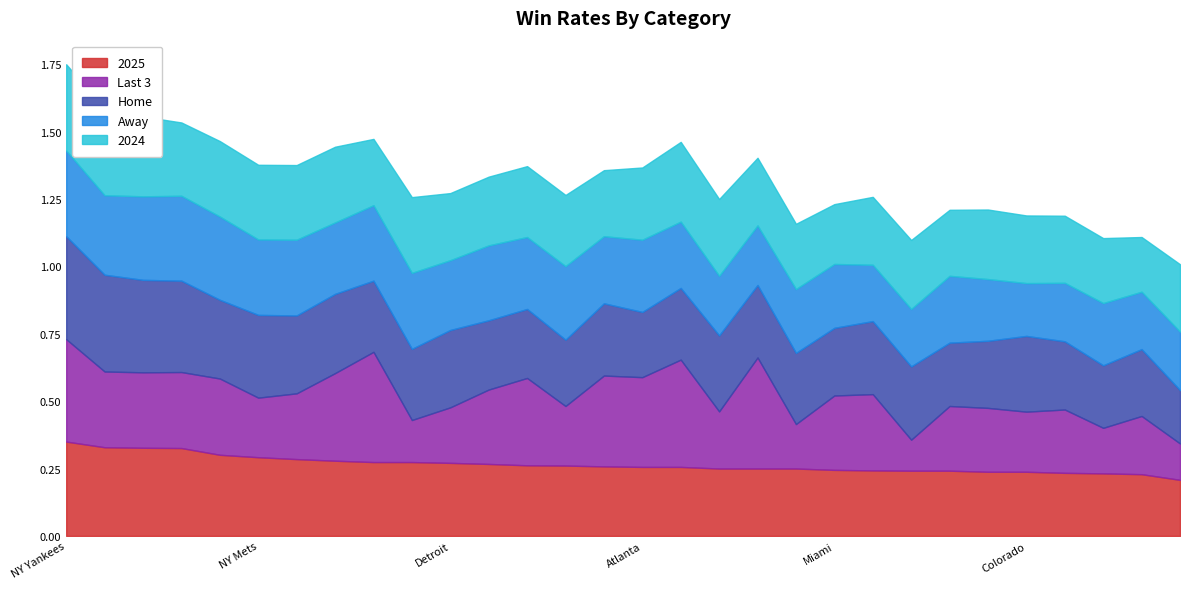

Does the chart have visible grid lines?

No